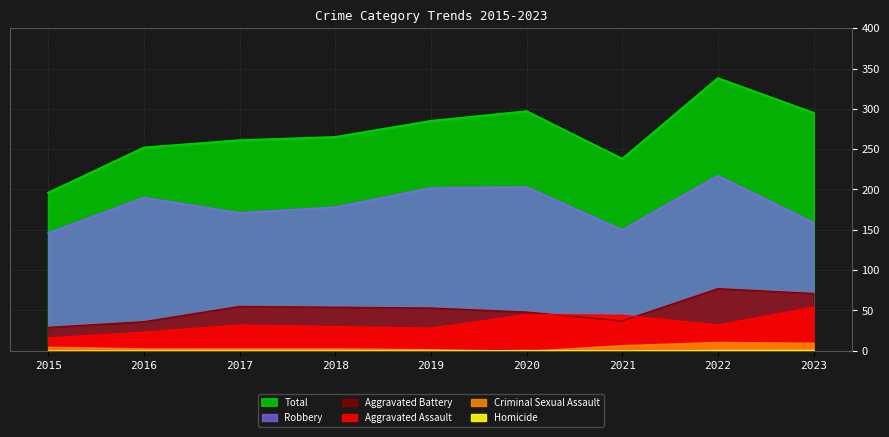

In Aggravated Assault, how many points are lower than both neighbors (excluding endpoints)?

2